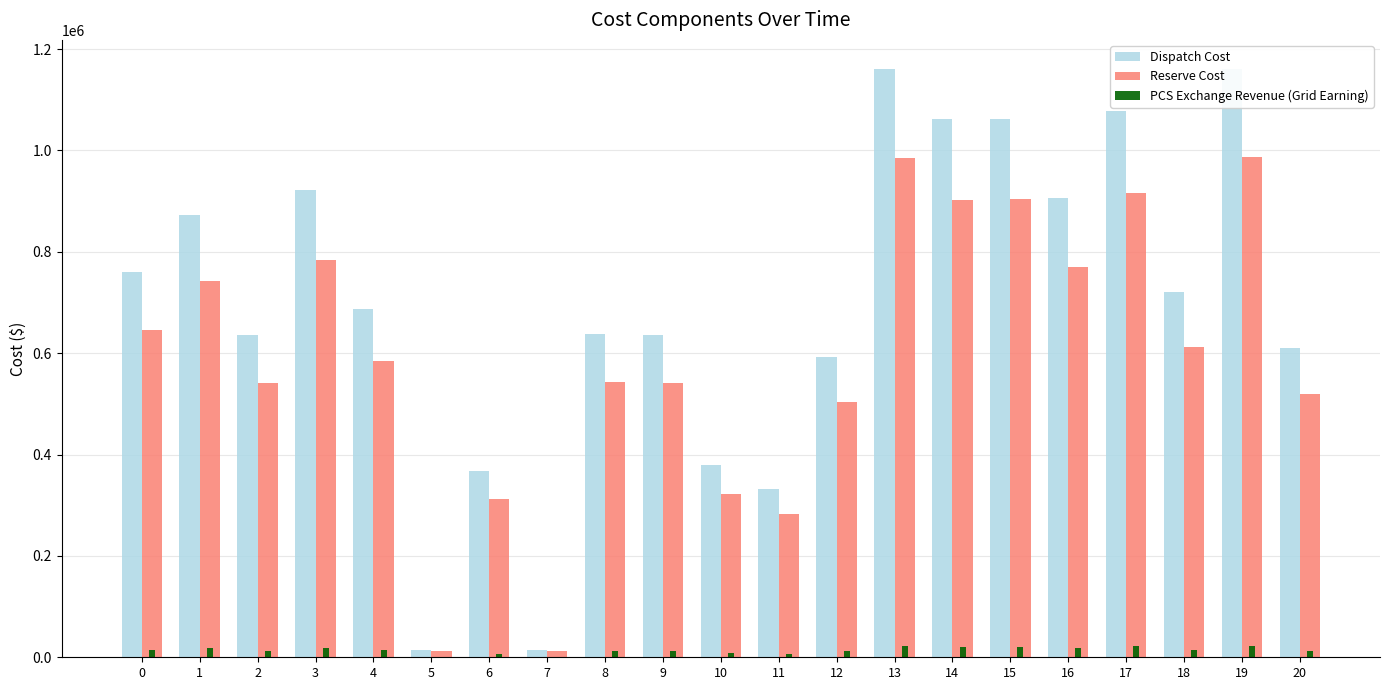

Is the value of Dispatch Cost at 18 greater than the value of Reserve Cost at 1?

No